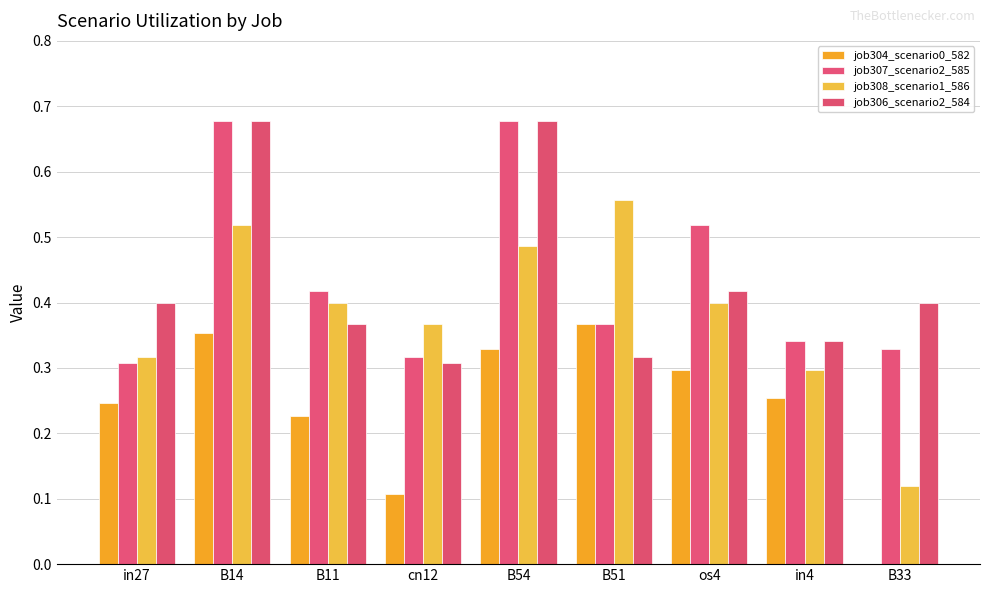

Reading right to left, extract all data points from this chart.

job304_scenario0_582: B33=0.0	in4=0.3	os4=0.3	B51=0.4	B54=0.3	cn12=0.1	B11=0.2	B14=0.4	in27=0.2
job307_scenario2_585: B33=0.3	in4=0.3	os4=0.5	B51=0.4	B54=0.7	cn12=0.3	B11=0.4	B14=0.7	in27=0.3
job308_scenario1_586: B33=0.1	in4=0.3	os4=0.4	B51=0.6	B54=0.5	cn12=0.4	B11=0.4	B14=0.5	in27=0.3
job306_scenario2_584: B33=0.4	in4=0.3	os4=0.4	B51=0.3	B54=0.7	cn12=0.3	B11=0.4	B14=0.7	in27=0.4